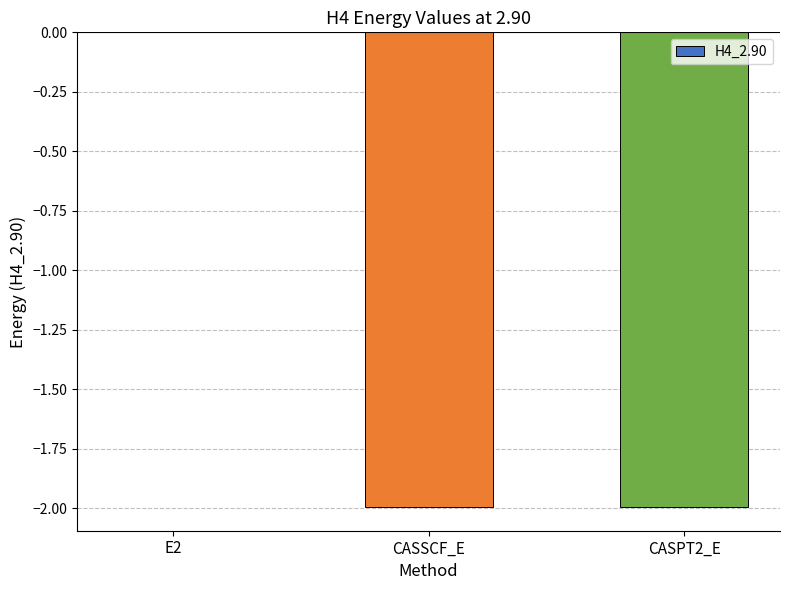

The chart shows a value of -2.8 at CASPT2_E. True or false?

False